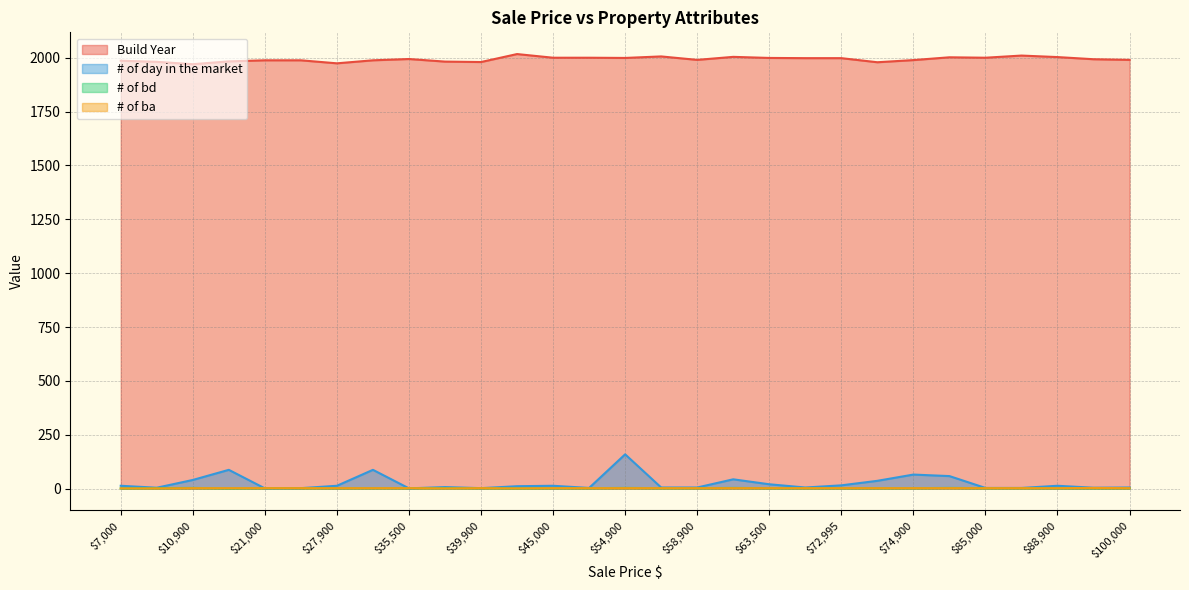

What is the total value across all series at 43500?

2030